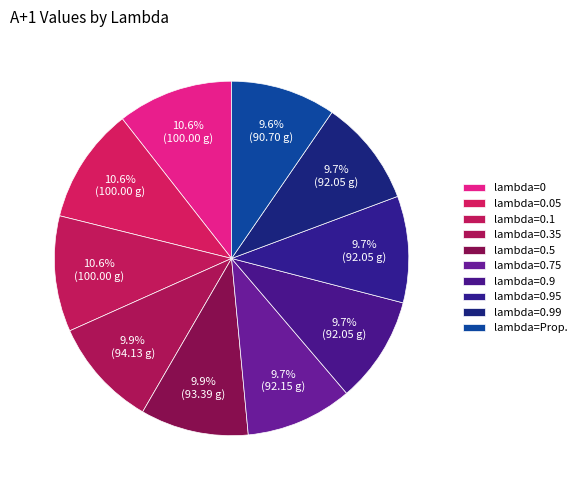

How many segments does this pie chart have?

10